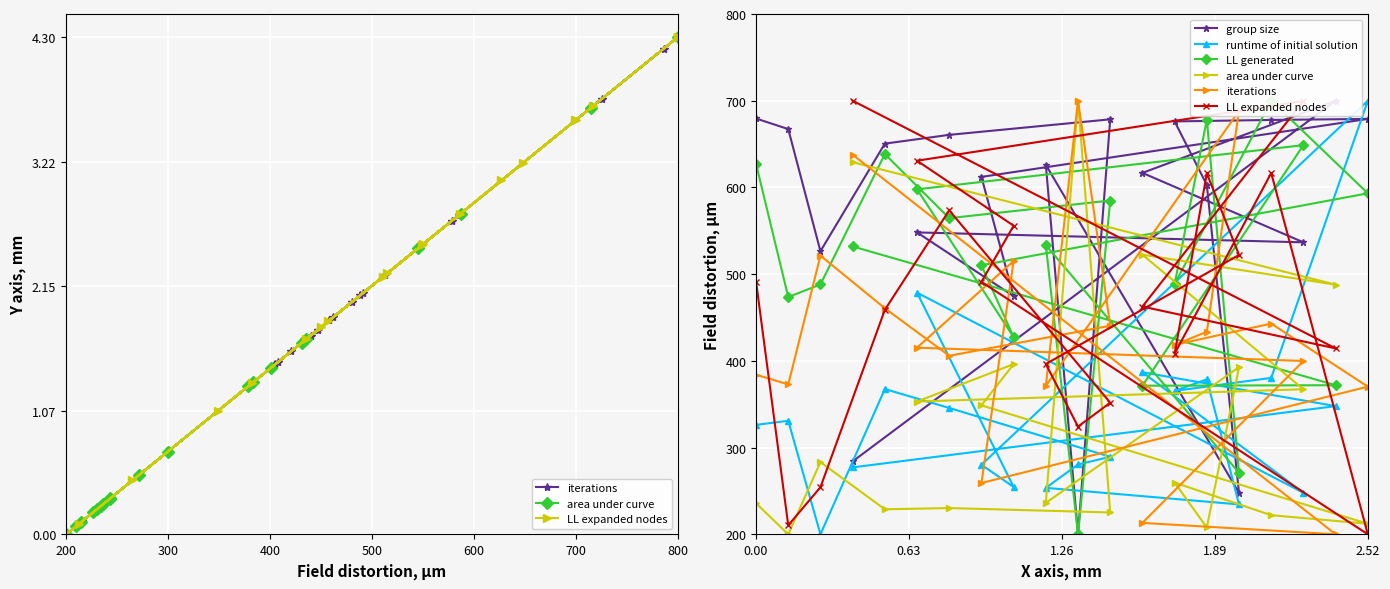

How many data points does each series have?

20